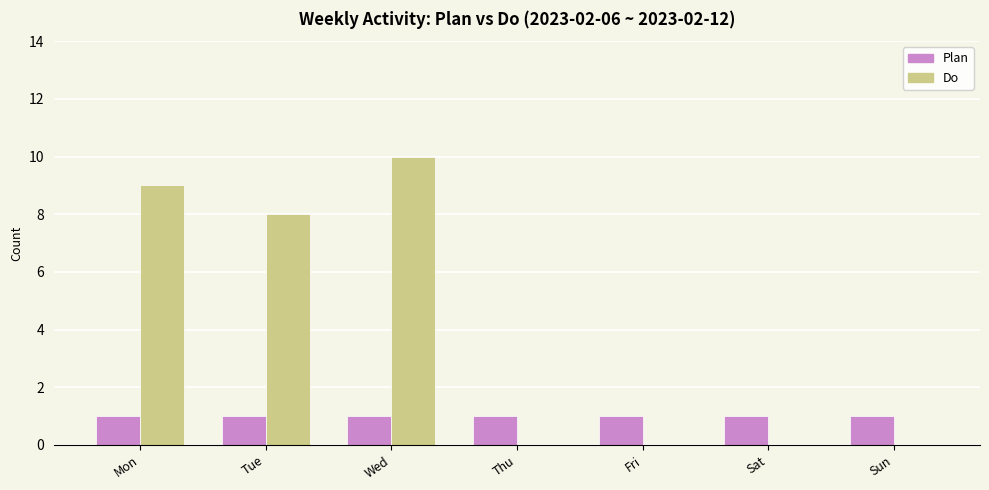

The value of Do at Tue is 5. True or false?

False